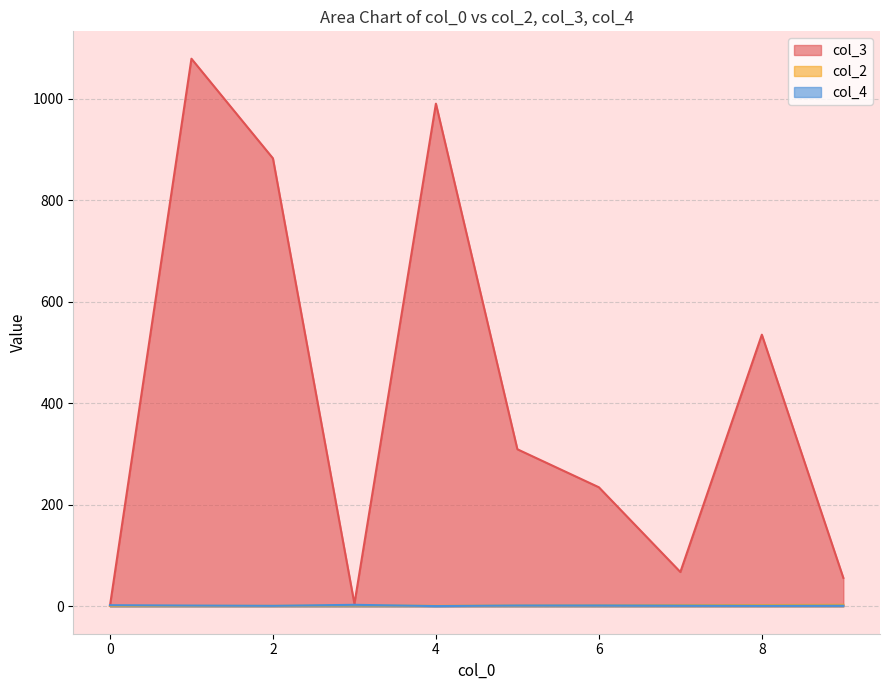

What is the difference between the second highest and minimum values in the col_2 series?

1.6